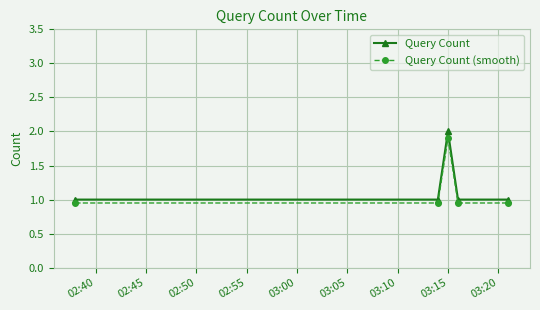

What is the greatest value displayed?

2.0